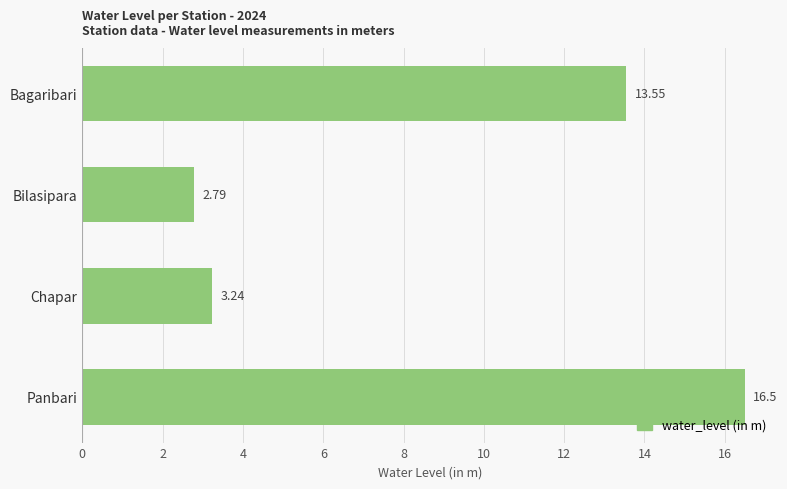

At which label is the value closest to 9?

Bagaribari